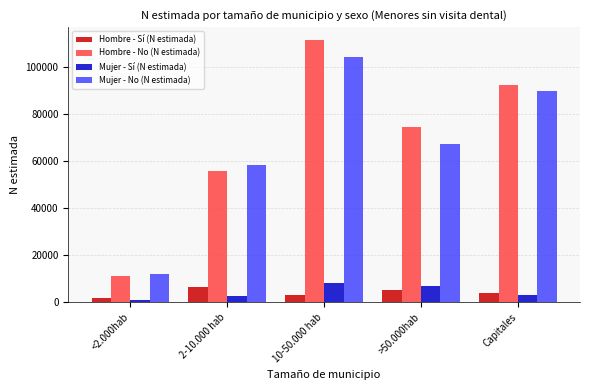

What is the difference between the second highest and minimum values in the Mujer - Sí (N estimada) series?

6255